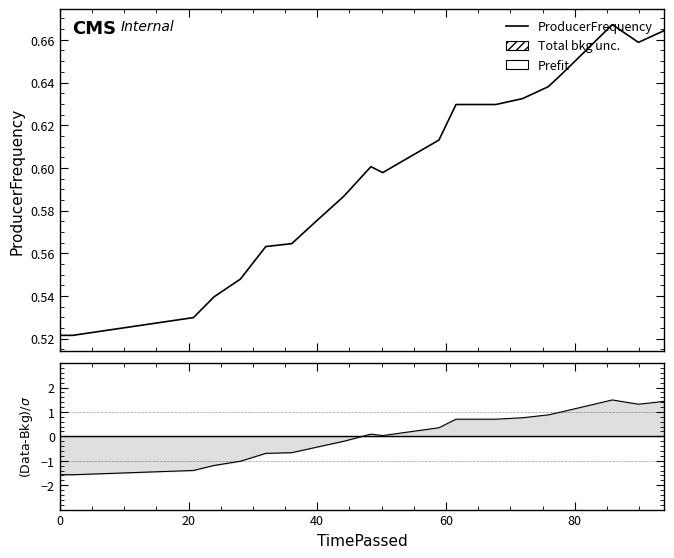

At how many categories does at least one series exceed -1?

20